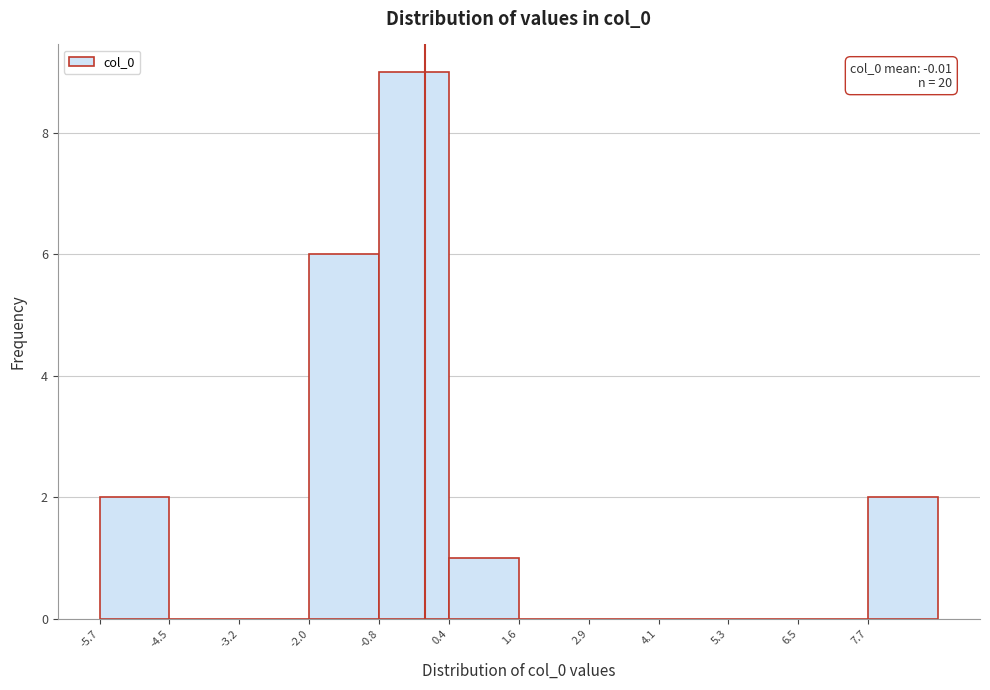

Over which range of the x-axis is the bar tallest?

-0.8 to 0.4